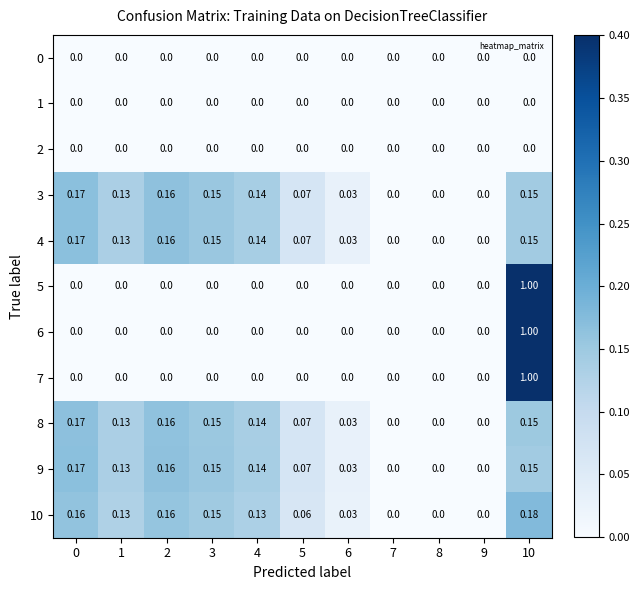

How many series are shown in this chart?

11